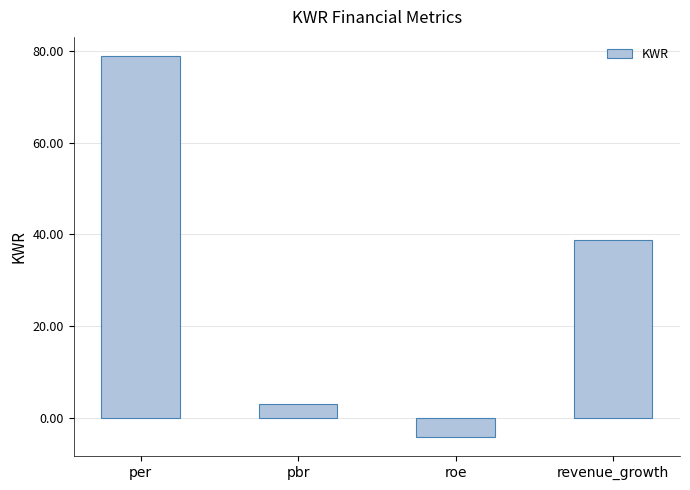

Which category has the lowest value across all series?

roe